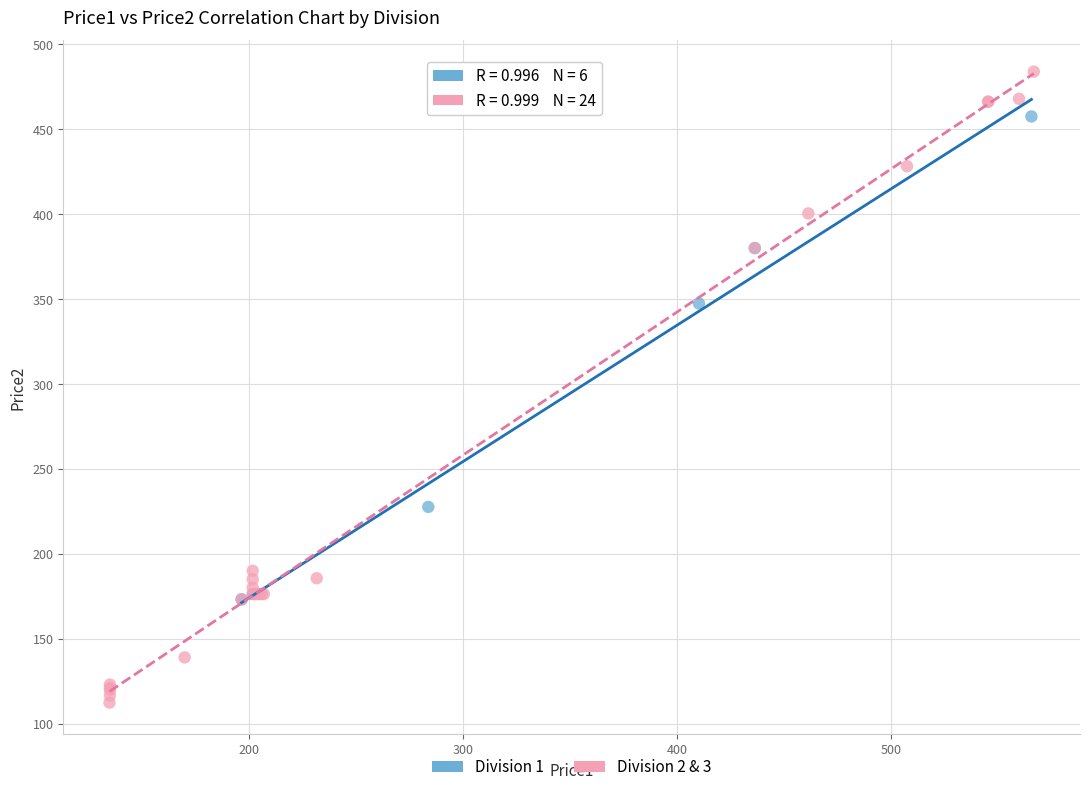

Which series reaches the maximum Y coordinate?

Division 2 & 3